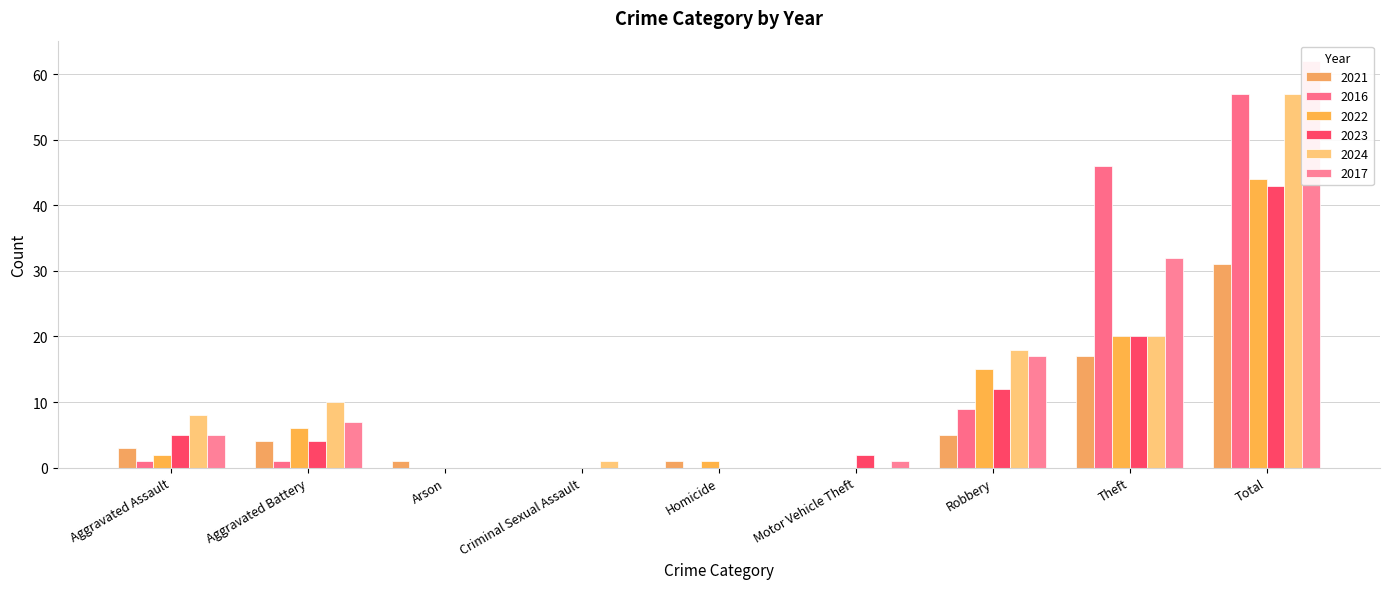

Reading left to right, extract all data points from this chart.

2021: 3	4	1	0	1	0	5	17	31
2016: 1	1	0	0	0	0	9	46	57
2022: 2	6	0	0	1	0	15	20	44
2023: 5	4	0	0	0	2	12	20	43
2024: 8	10	0	1	0	0	18	20	57
2017: 5	7	0	0	0	1	17	32	62